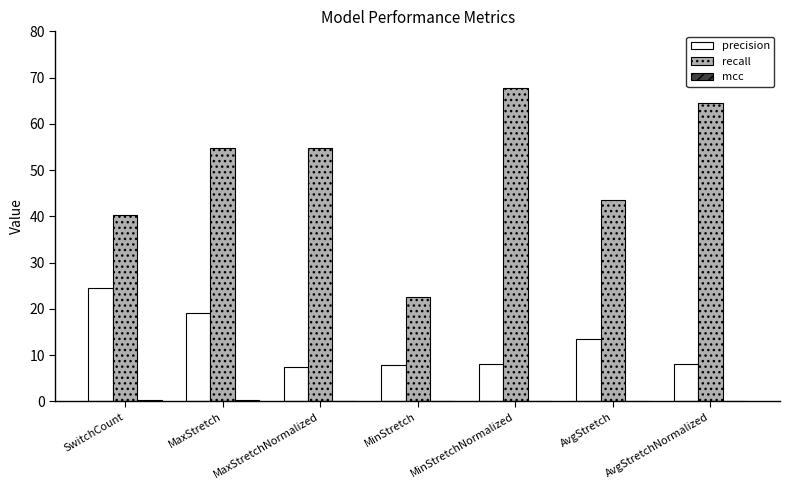

What is the sum of the recall values at AvgStretchNormalized and AvgStretch?

108.1